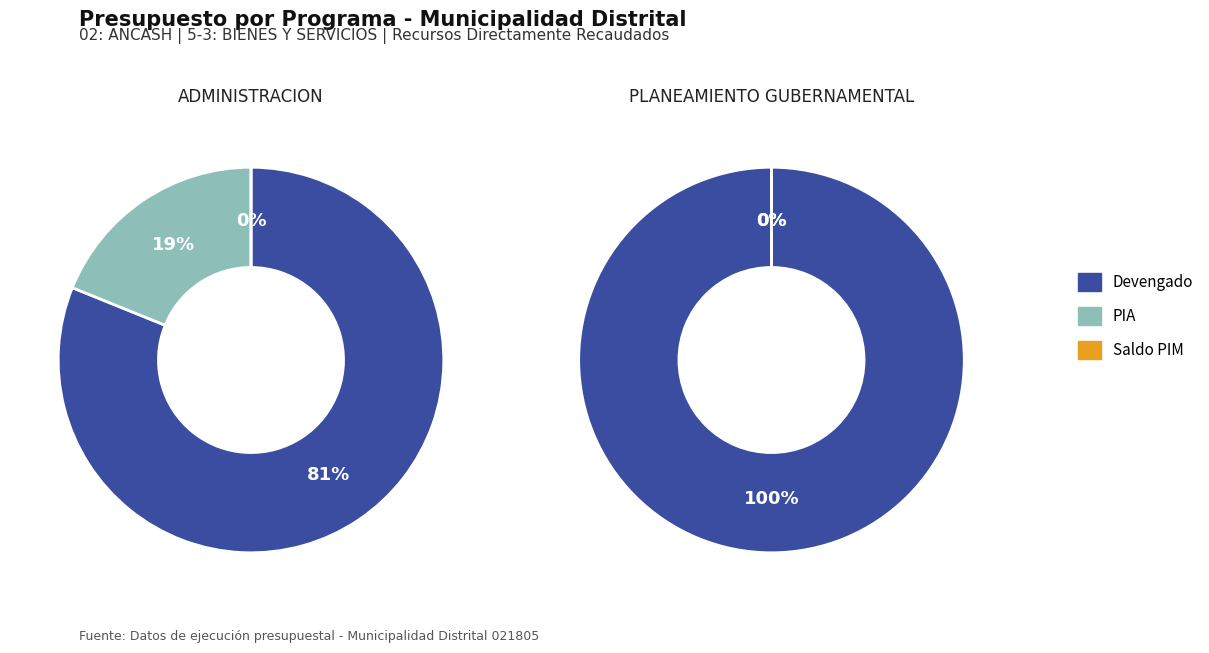

Is there any slice that represents more than half of the pie?

Yes